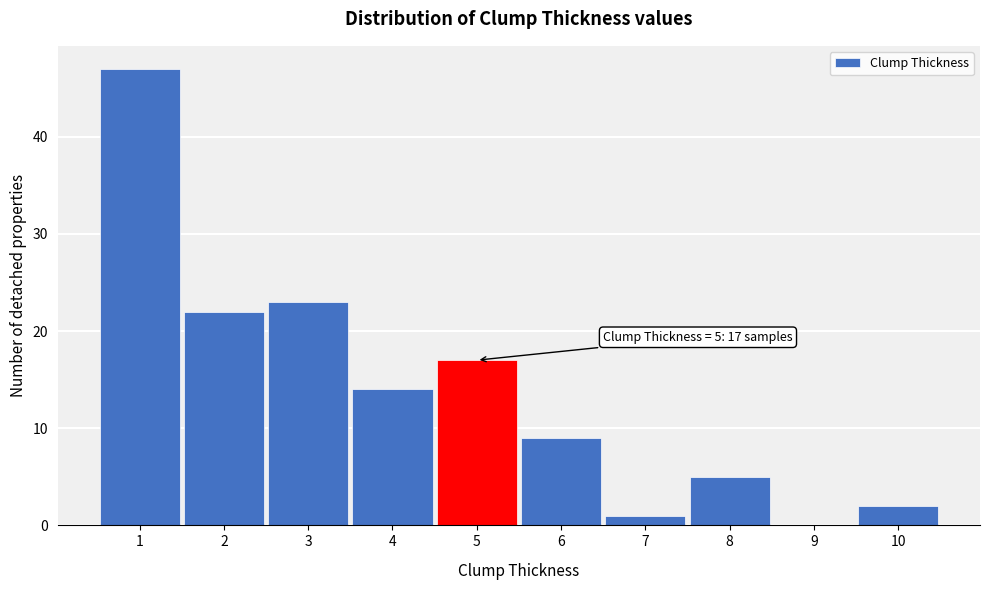

Over which range of the x-axis is the bar tallest?

0.5 to 1.5